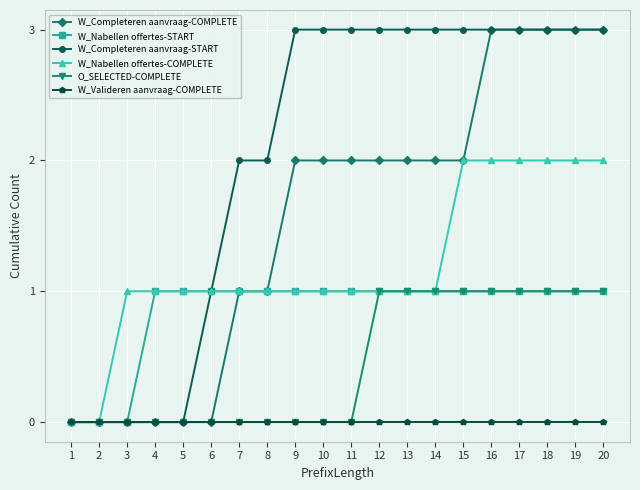

Does the chart display data point markers on the line(s)?

Yes